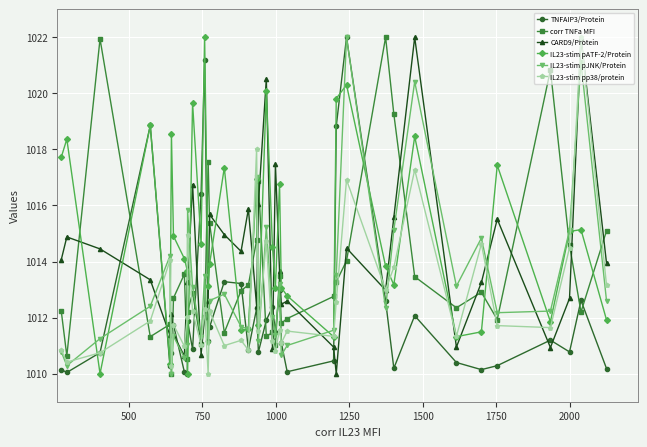

What is the maximum value for TNFAIP3/Protein?

1022.0